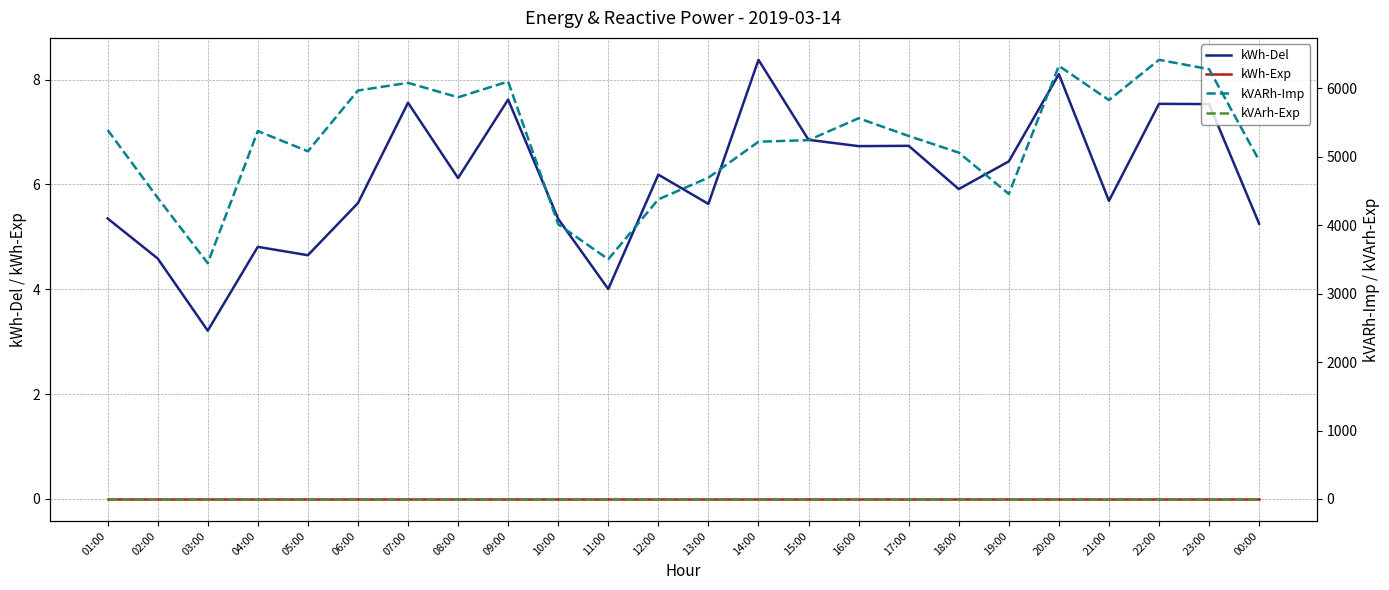

Where is the first local maximum for kVARh-Imp?

04:00